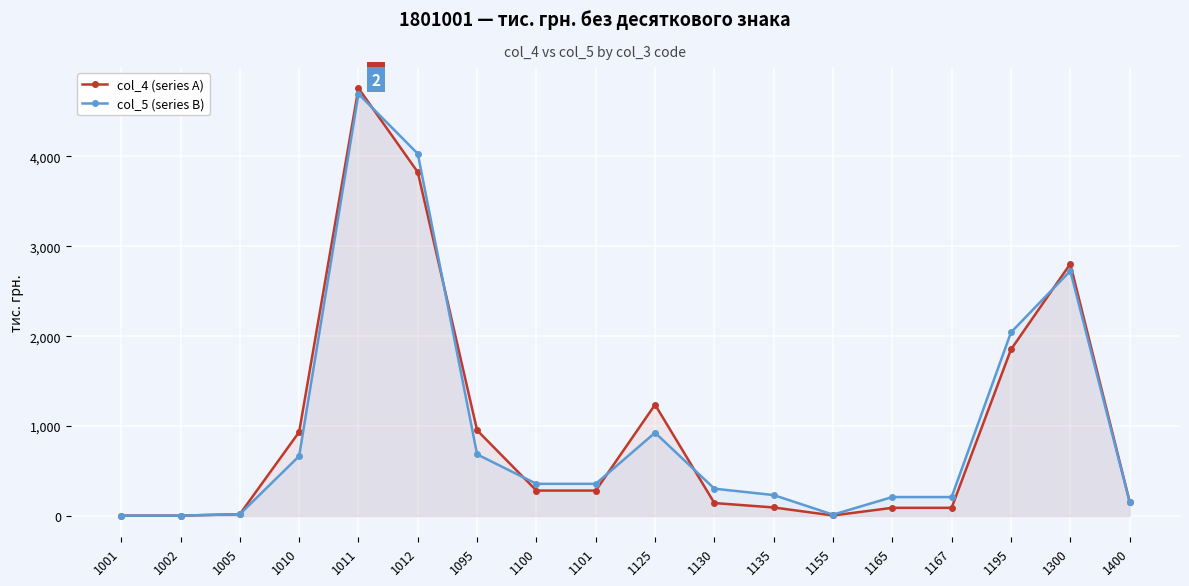

What is the difference between the highest and lowest values at 1195?

190